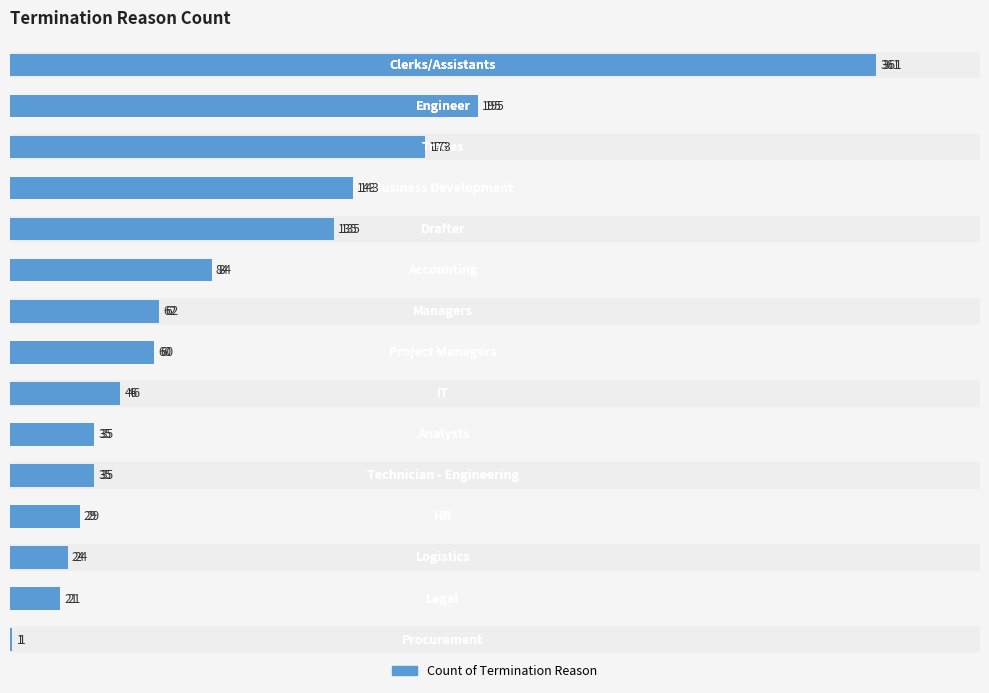

How many values exceed 60?

7